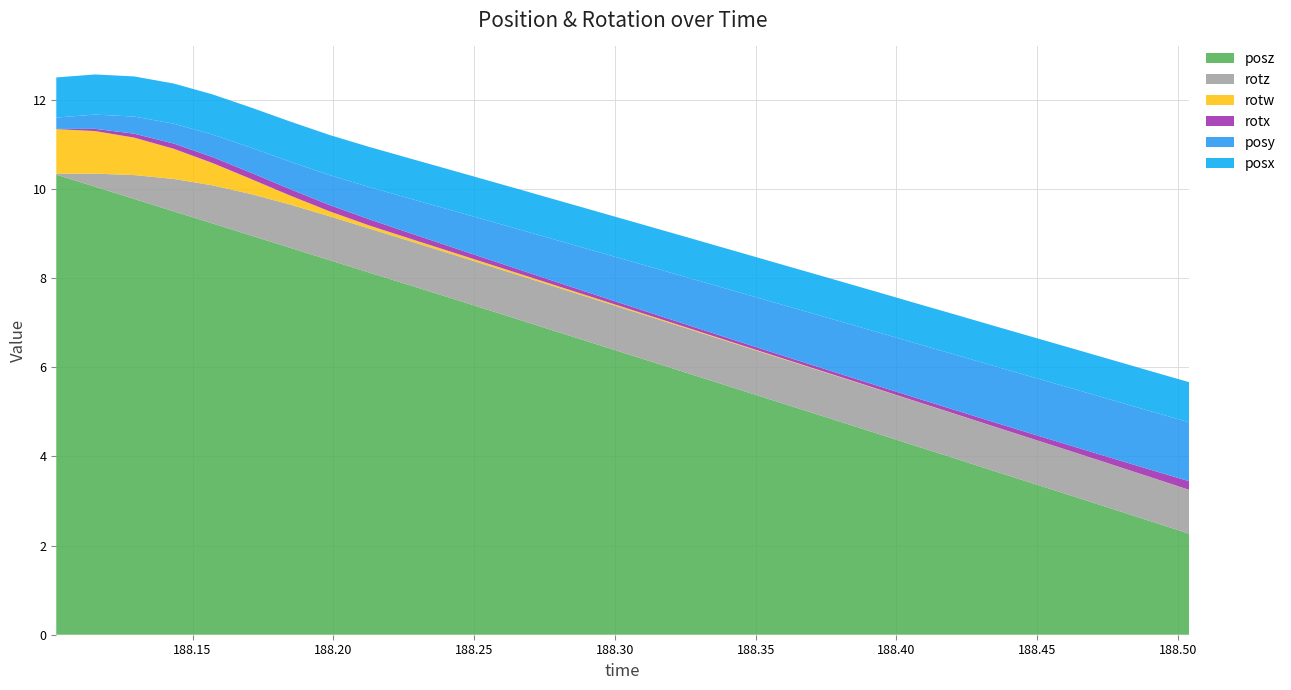

Reading right to left, list all the values displayed in this chart.

posy: 1.3	1.3	1.3	1.3	1.3	1.3	1.2	1.2	1.2	1.2	1.2	1.1	1.1	1.1	1.0	1.0	0.9	0.9	0.9	0.8	0.8	0.7	0.7	0.6	0.6	0.5	0.4	0.4	0.3	0.3
posz: 2.3	2.5	2.8	3.1	3.4	3.7	4.0	4.2	4.5	4.8	5.1	5.4	5.6	5.9	6.2	6.5	6.7	7.0	7.3	7.6	7.9	8.1	8.4	8.7	9.0	9.2	9.5	9.8	10.0	10.3
rotx: 0.2	0.2	0.1	0.1	0.1	0.1	0.1	0.1	0.1	0.1	0.1	0.1	0.1	0.1	0.1	0.1	0.1	0.1	0.1	0.1	0.1	0.1	0.1	0.1	0.1	0.1	0.1	0.1	0.0	0.0
rotz: 1.0	1.0	1.0	1.0	1.0	1.0	1.0	1.0	1.0	1.0	1.0	1.0	1.0	1.0	1.0	1.0	1.0	1.0	1.0	1.0	1.0	1.0	1.0	1.0	0.9	0.9	0.7	0.5	0.3	0.0
rotw: 0.0	0.0	0.0	0.0	0.0	0.0	0.0	0.0	0.0	0.0	0.0	0.0	0.0	0.0	0.0	0.0	0.0	0.0	0.0	0.0	0.1	0.1	0.1	0.2	0.3	0.5	0.7	0.8	1.0	1.0
posx: 0.9	0.9	0.9	0.9	0.9	0.9	0.9	0.9	0.9	0.9	0.9	0.9	0.9	0.9	0.9	0.9	0.9	0.9	0.9	0.9	0.9	0.9	0.9	0.9	0.9	0.9	0.9	0.9	0.9	0.9